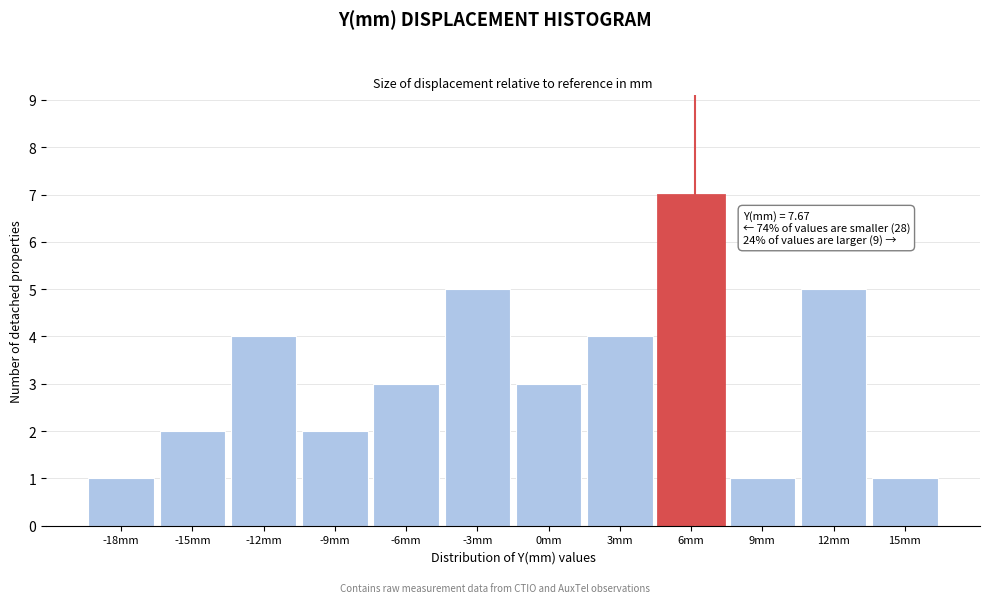

Reading left to right, what are all the values shown in this chart?

-18mm=1	-15mm=2	-12mm=4	-9mm=2	-6mm=3	-3mm=5	0mm=3	3mm=4	6mm=7	9mm=1	12mm=5	15mm=1